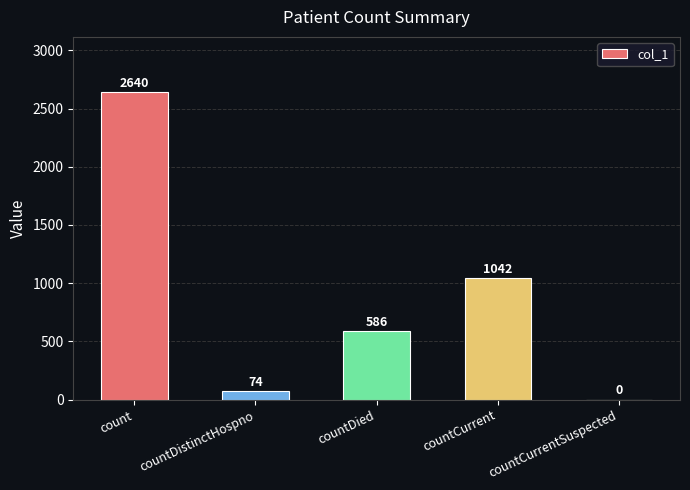

How many series are shown in this chart?

1